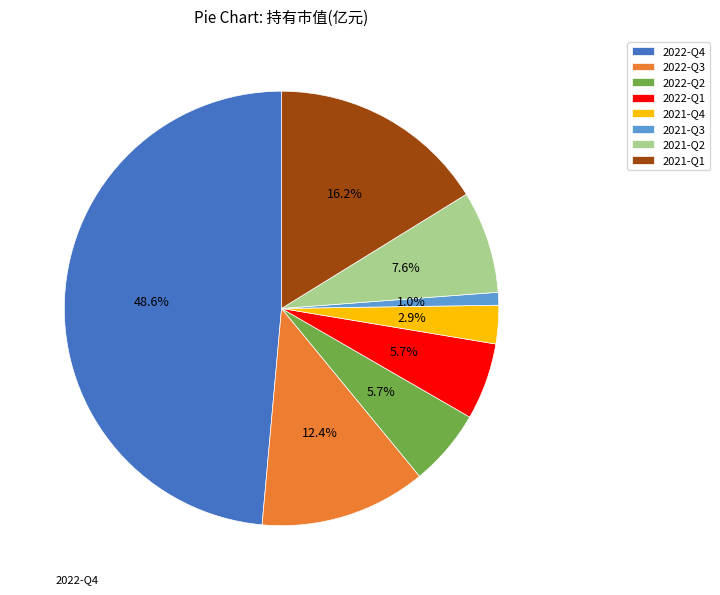

Is it true that 2021-Q4 is 3% of the pie?

True